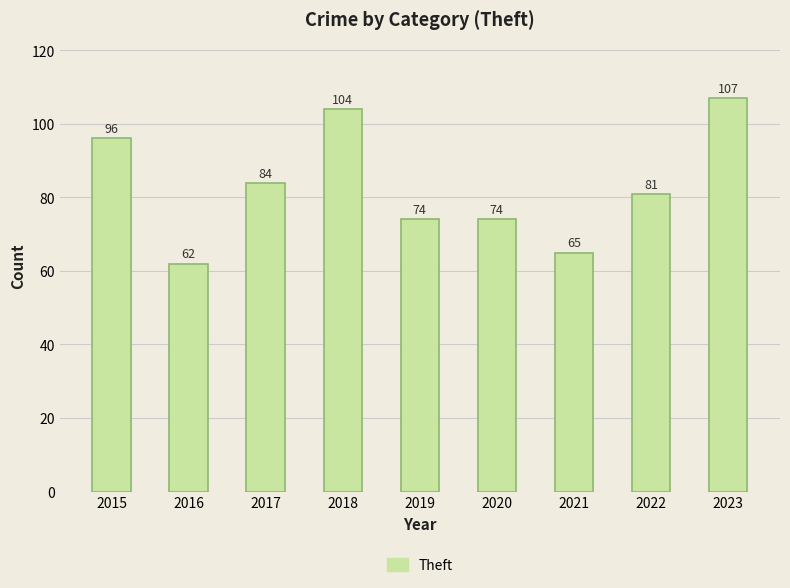

At which category does the chart reach its minimum across all series?

2016